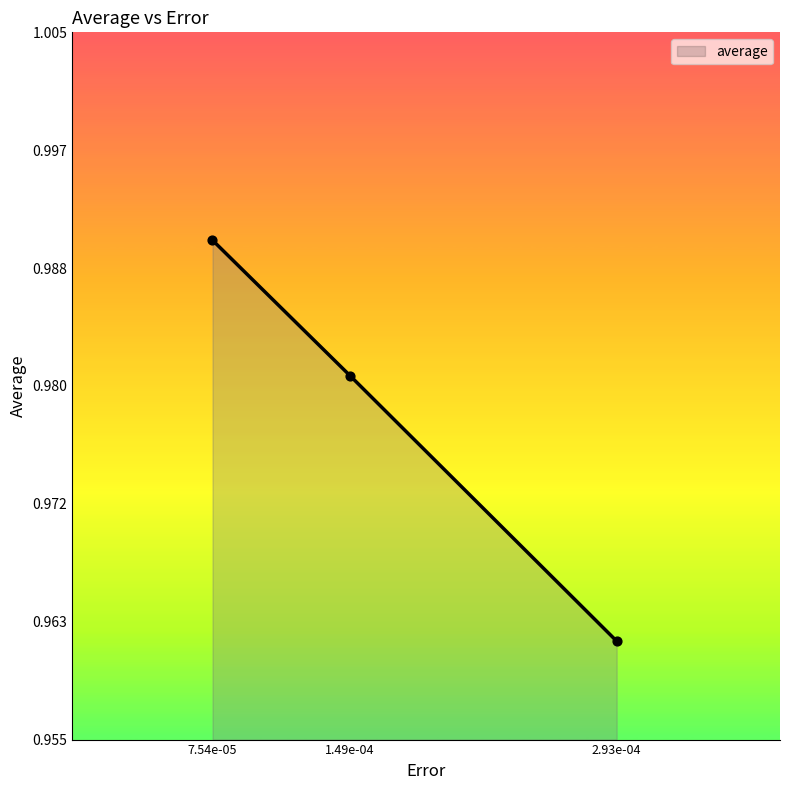

Which has a higher value, 7.54e-05 or 2.93e-04?

7.54e-05